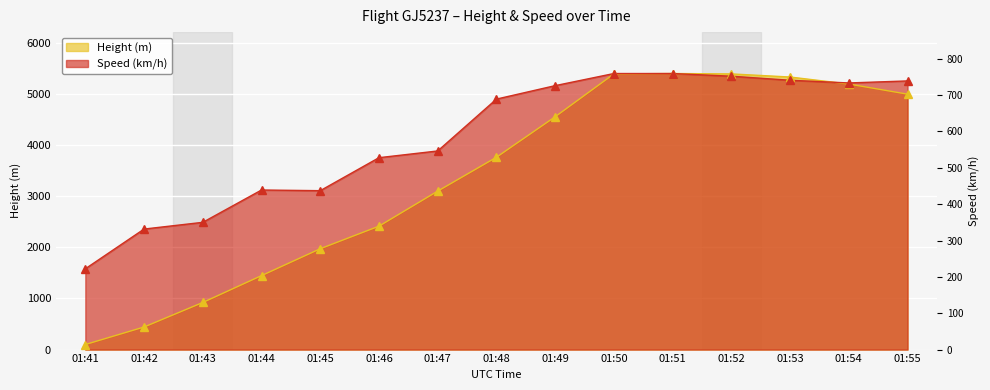

Which category has the highest value in the Height series?

01:51